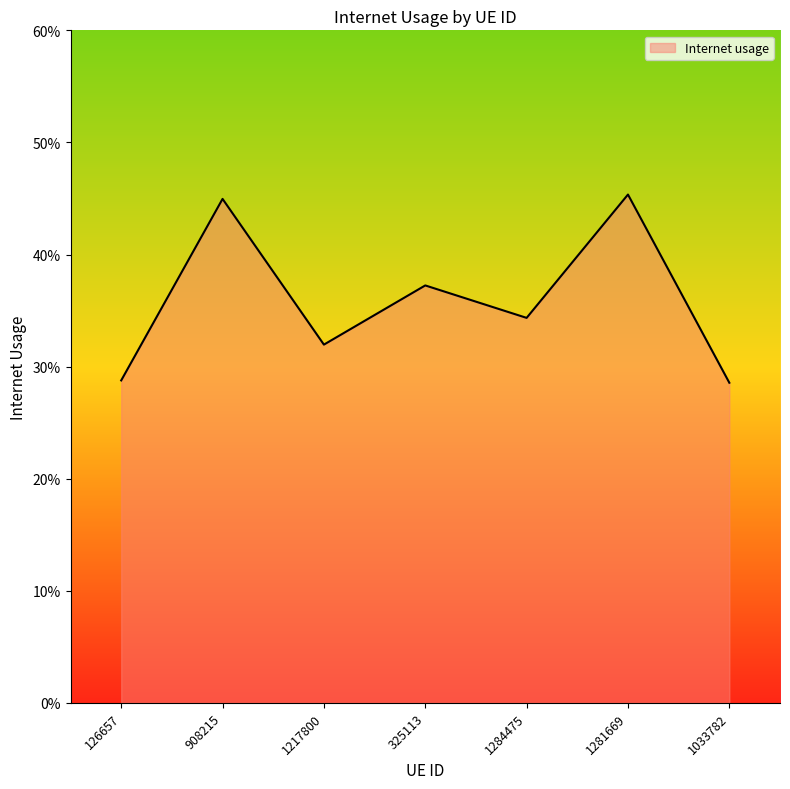

Does the chart display data point markers on the line(s)?

No